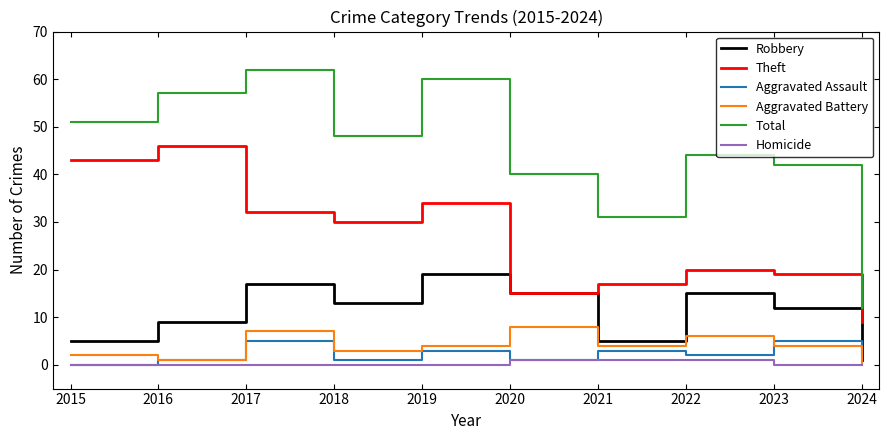

True or false: Aggravated Assault and Theft cross at least once.

False